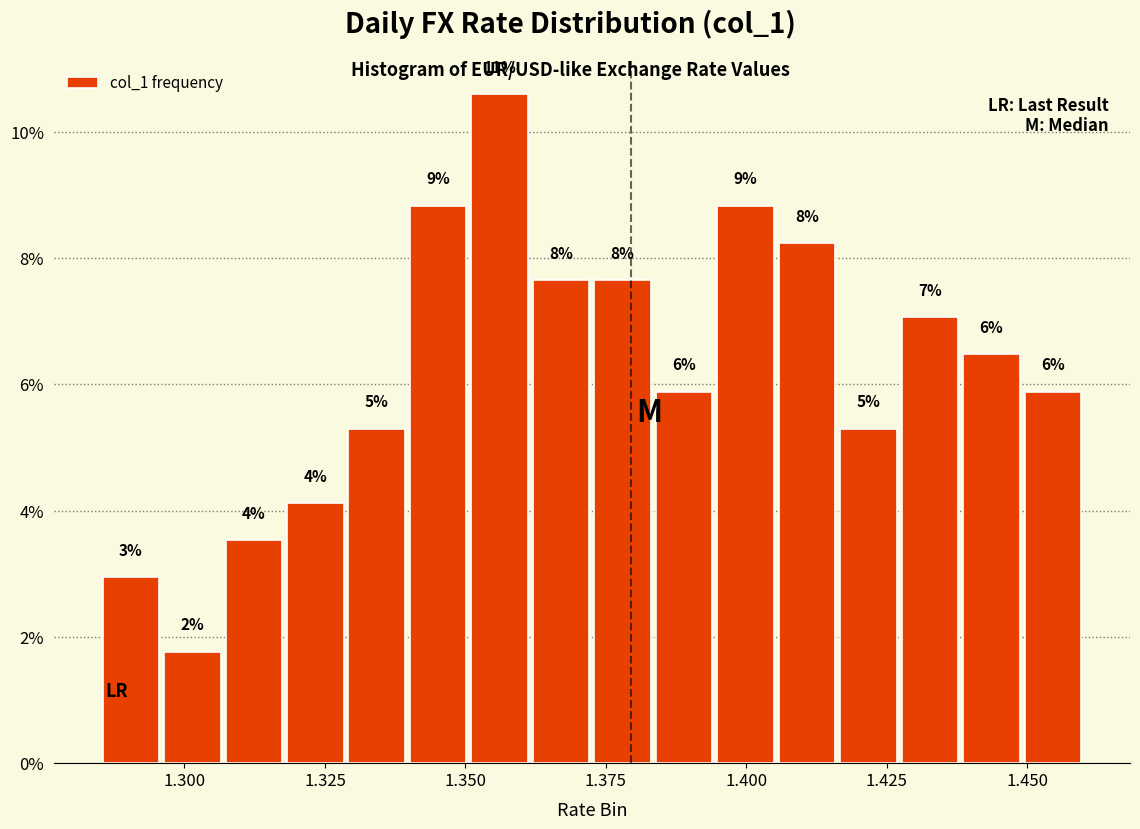

Around what value on the x-axis is the tallest bar? Give the approximate position of its centre, as read against the axis.

1.355